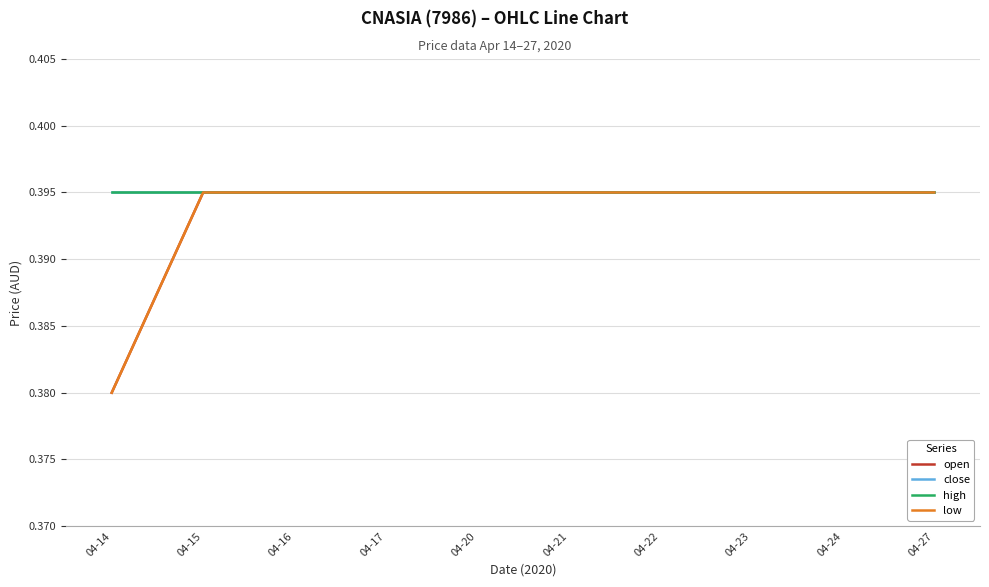

Which series has the largest total across all categories?

close